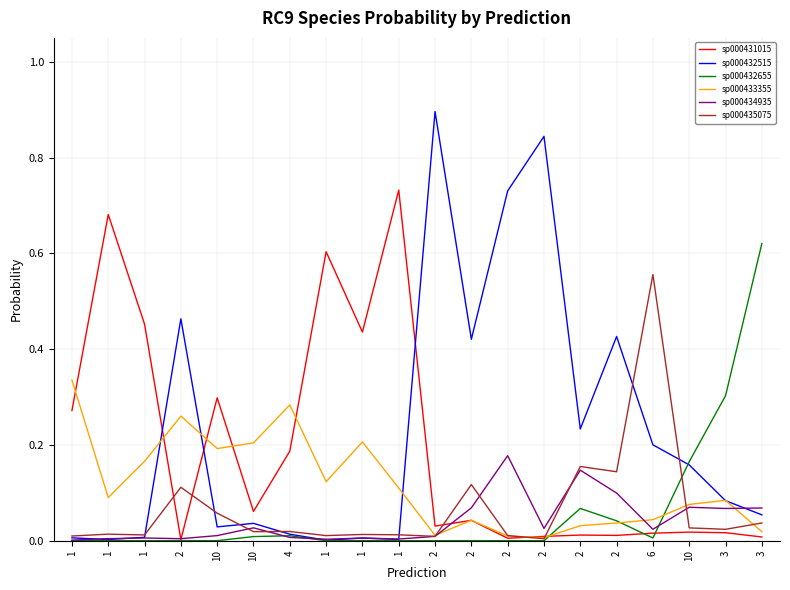

Where do sp000435075 and sp000433355 first cross each other?

2 and 2